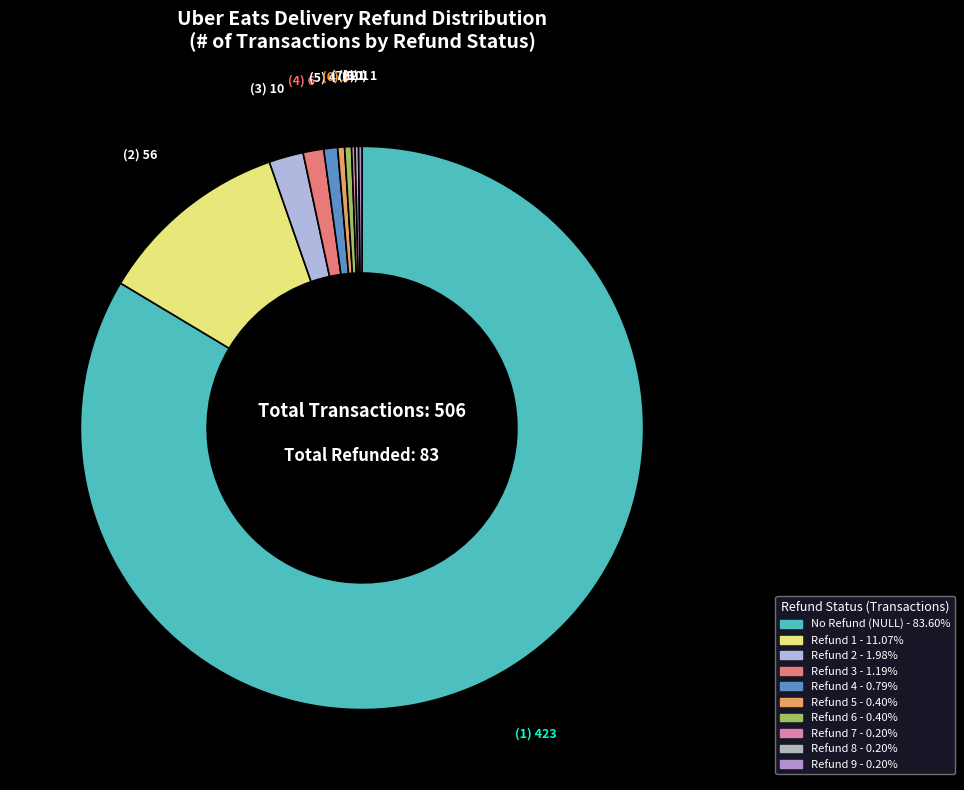

What is the total percentage of Refund 9 and Refund 3?

1.4%